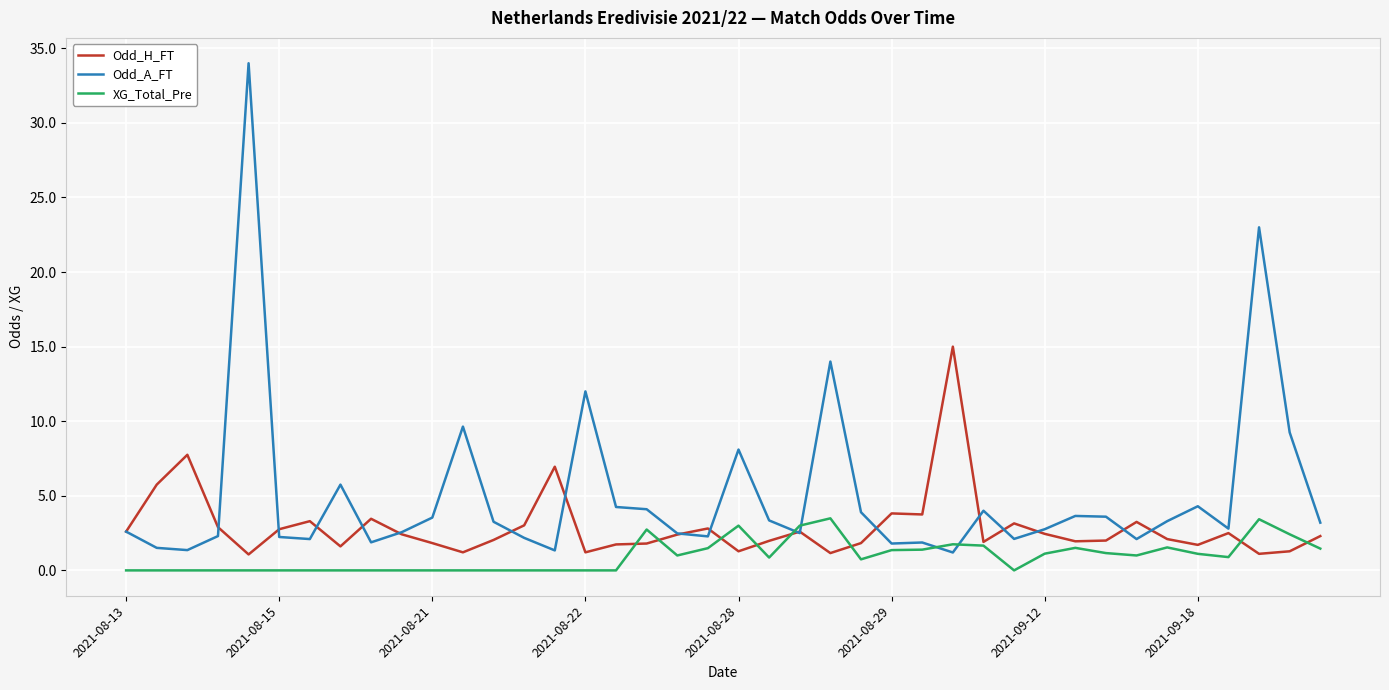

List the series in order of their overall mean, highest first.

Odd_A_FT, Odd_H_FT, XG_Total_Pre